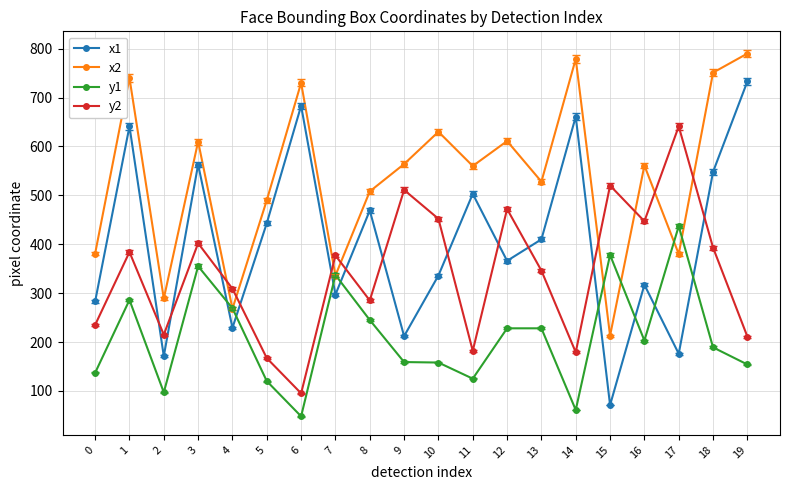

What is the difference between the maximum and minimum values in the y2 series?

546